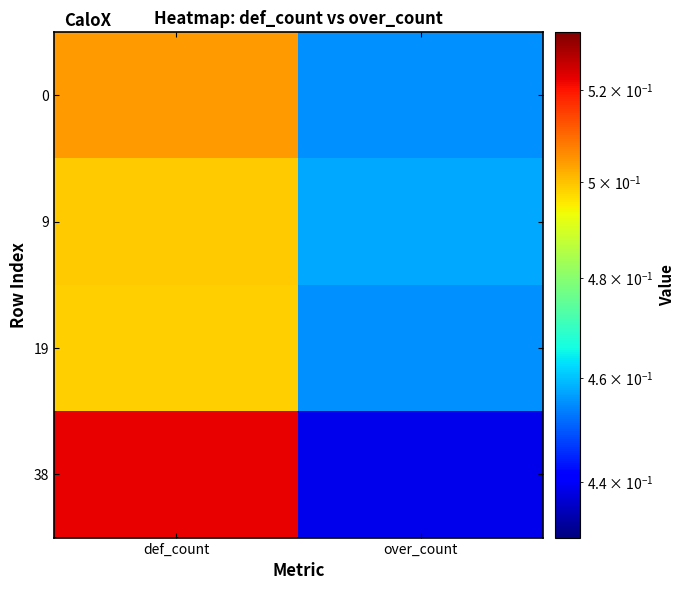

Reading left to right, transcribe all the data shown in this chart.

0: def_count=0.5	over_count=0.5
9: def_count=0.5	over_count=0.5
19: def_count=0.5	over_count=0.5
38: def_count=0.5	over_count=0.4